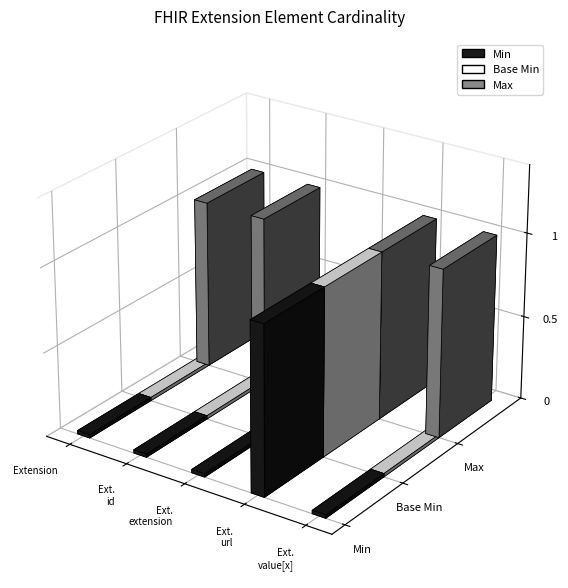

Which category has the highest value in the Base Min series?

Extension.url